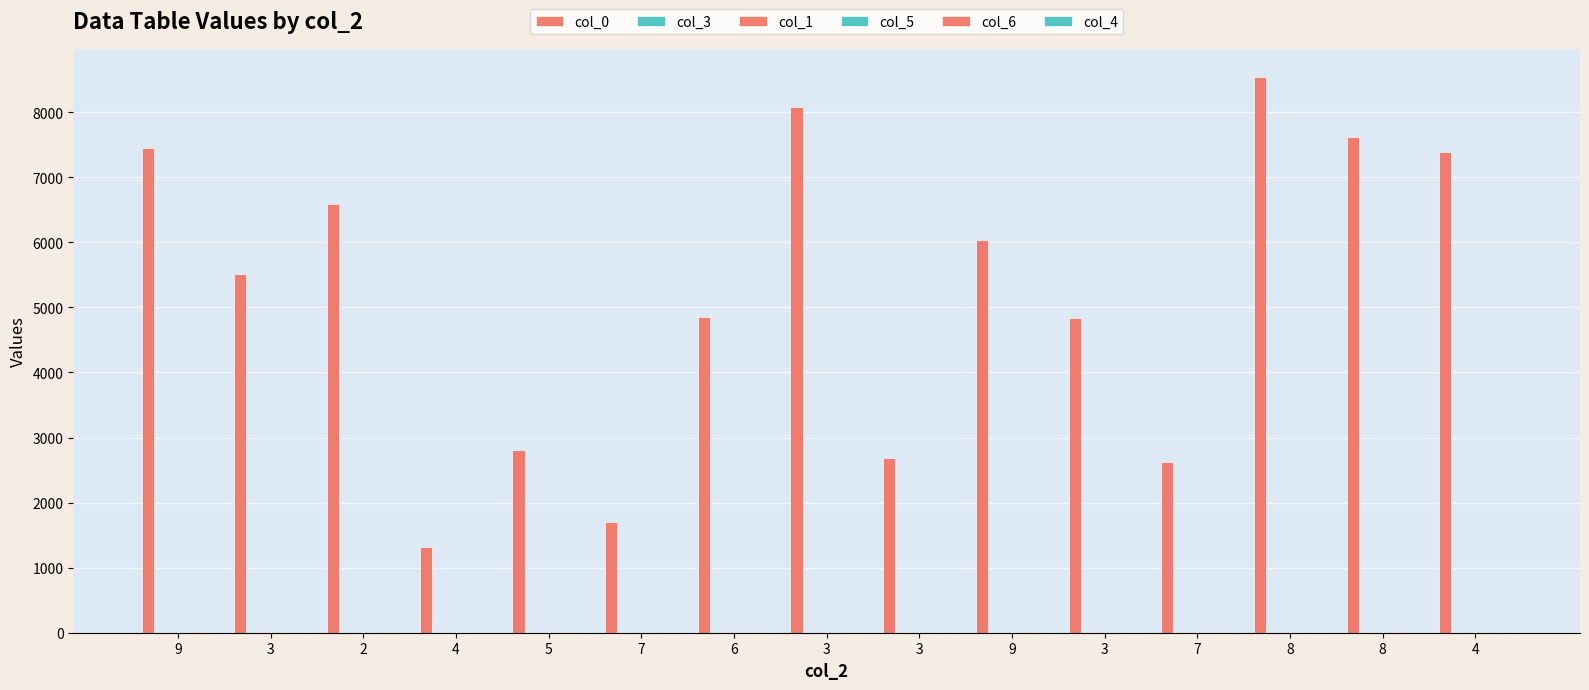

Reading left to right, extract all data points from this chart.

col_0: 9=7443	3=5514	2=6591	4=1321	5=2809	7=1705	6=4851	3=8085	3=2688	9=6031	3=4833	7=2622	8=8546	8=7614	4=7381
col_3: 9=8	3=5	2=7	4=3	5=7	7=9	6=4	3=3	3=9	9=2	3=2	7=4	8=8	8=8	4=9
col_1: 9=7	3=4	2=7	4=4	5=7	7=5	6=9	3=9	3=6	9=2	3=9	7=5	8=6	8=4	4=5
col_5: 9=3	3=4	2=7	4=5	5=5	7=4	6=5	3=2	3=2	9=8	3=4	7=6	8=4	8=9	4=6
col_6: 9=7	3=6	2=6	4=1	5=4	7=5	6=7	3=8	3=3	9=4	3=2	7=5	8=1	8=7	4=5
col_4: 9=9	3=6	2=7	4=2	5=4	7=9	6=5	3=1	3=7	9=7	3=7	7=4	8=4	8=1	4=9